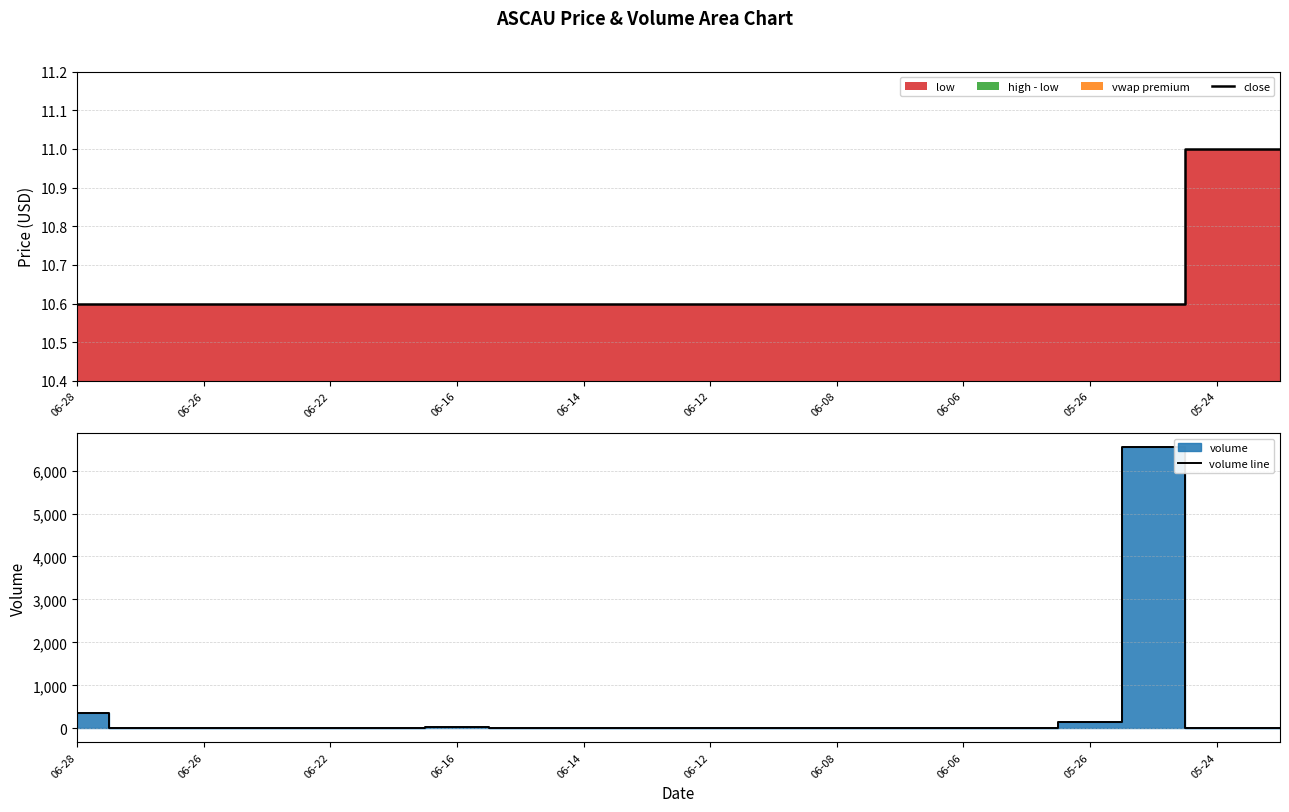

Where is volume line nearest to the value 3274?

06-28